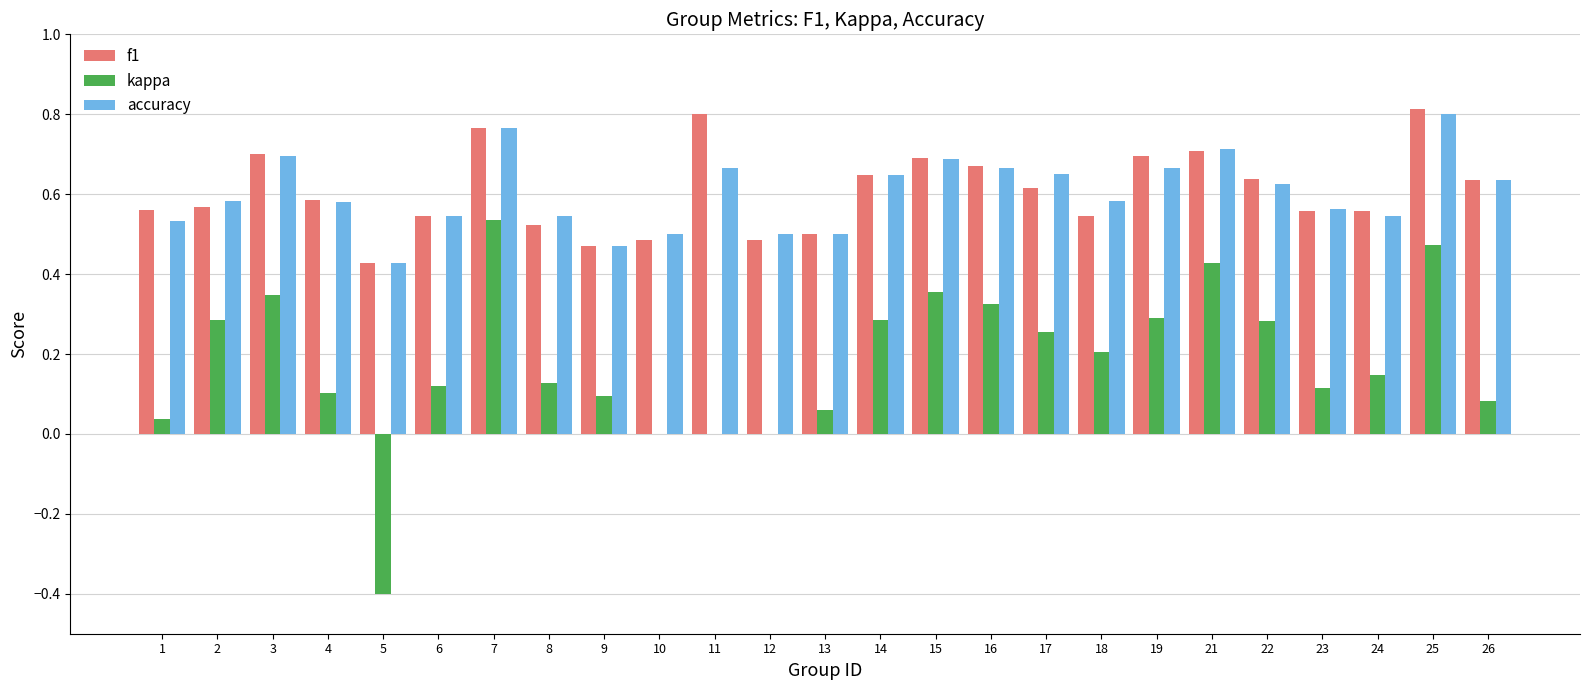

What is the sum of all f1 values?

15.2